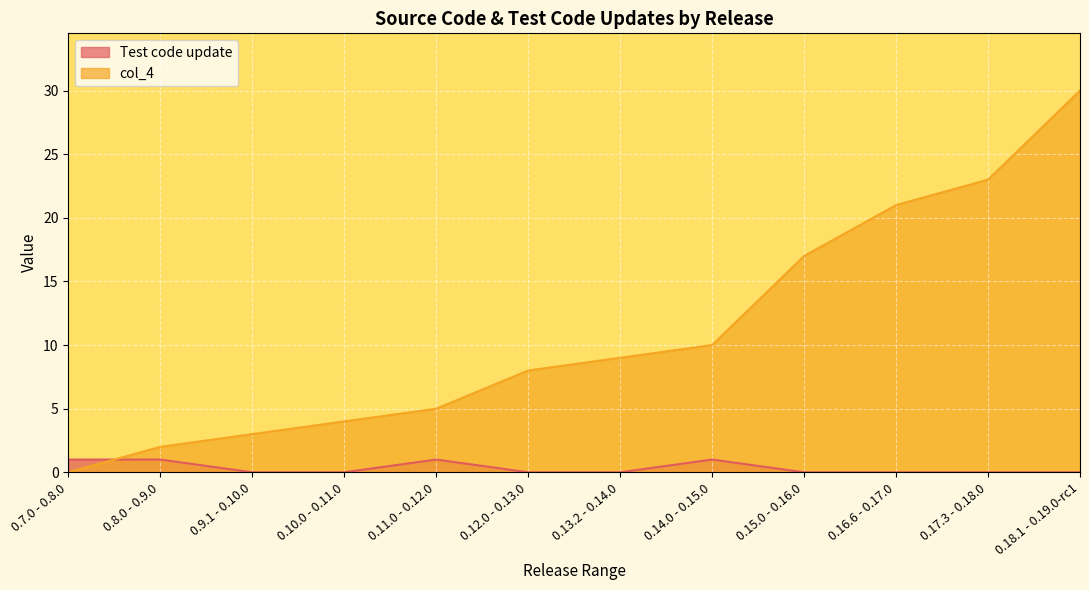

At which category does Test code update reach its first local peak?

0.11.0 - 0.12.0